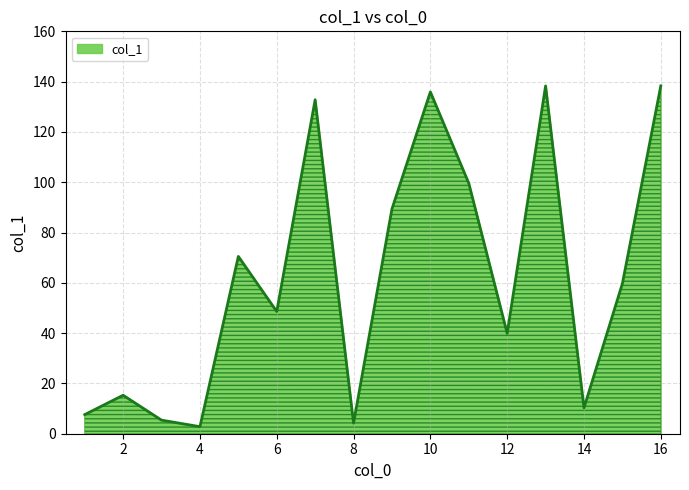

What is the difference between the maximum and minimum values?

135.5